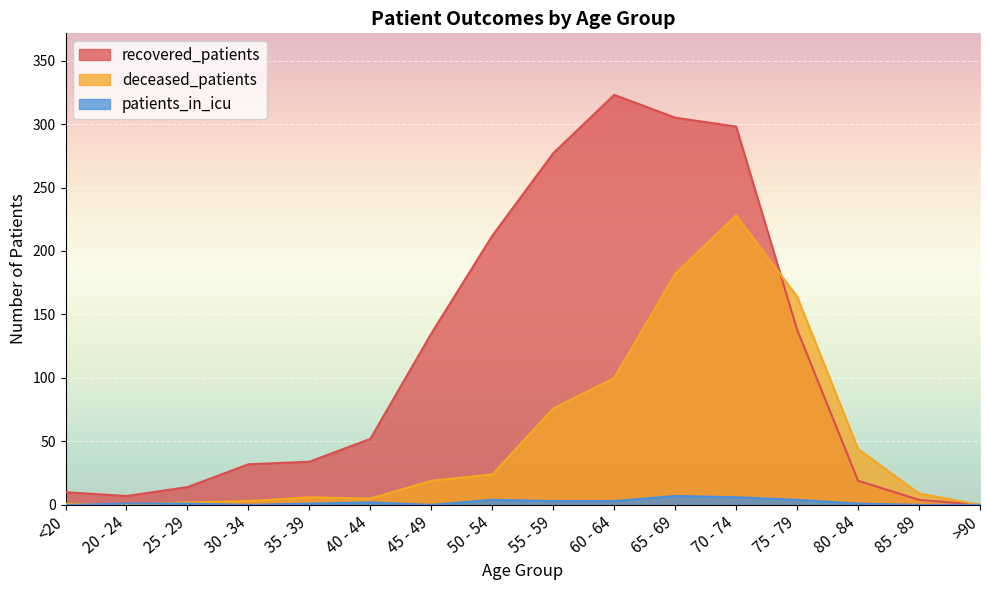

What is the maximum value for deceased_patients?

228